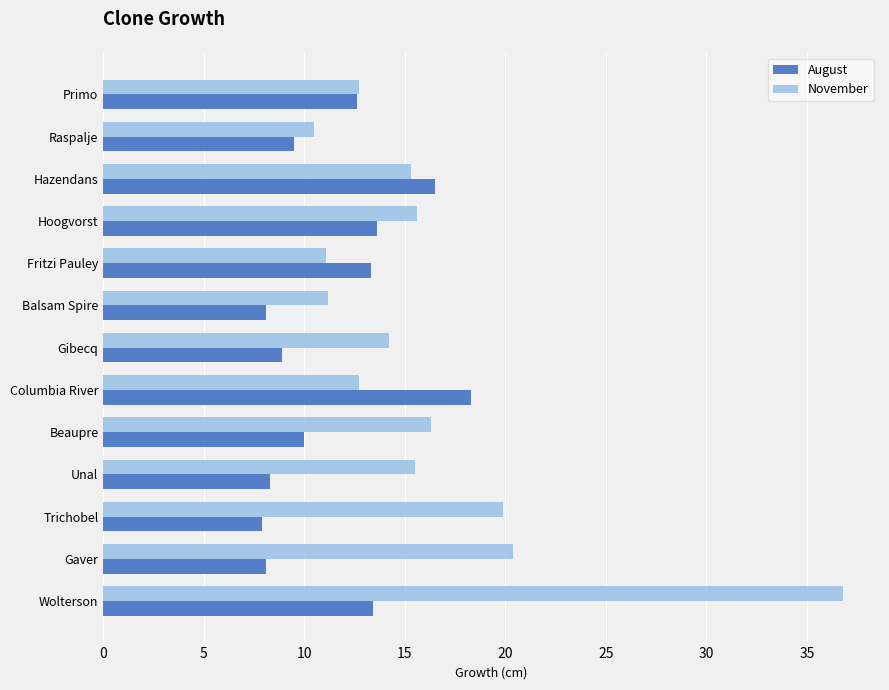

What are all the series names shown in the legend?

August, November